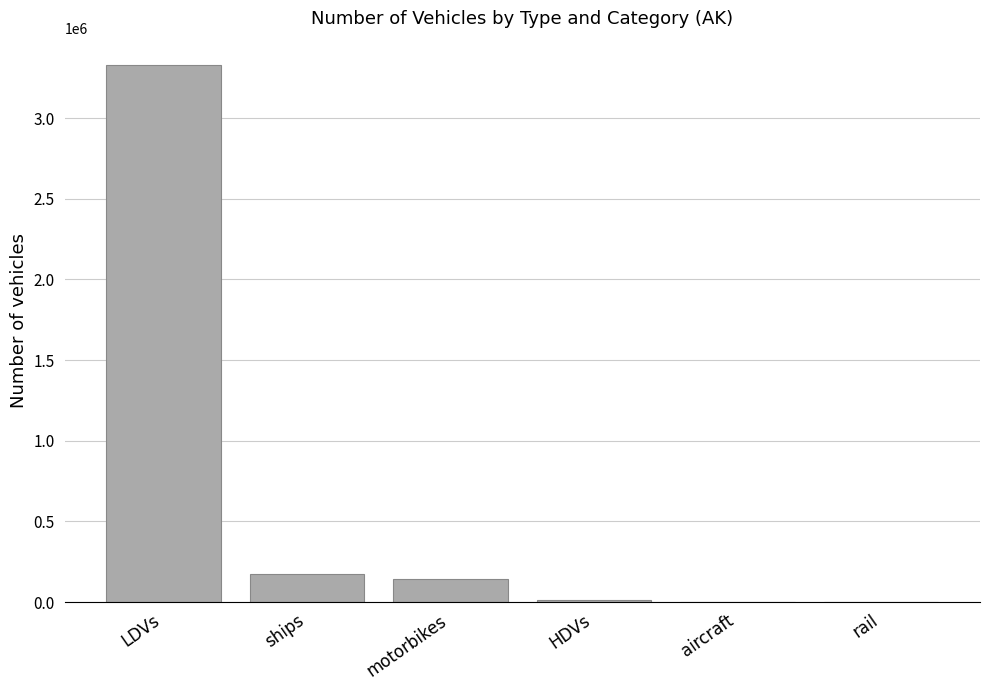

What is the change in value from LDVs to ships?

-3155187.0